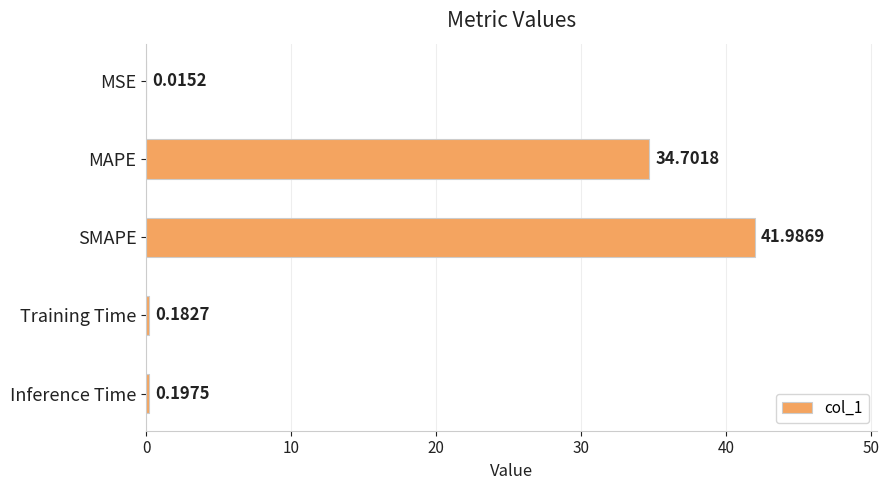

What is the sum of all values?

77.1